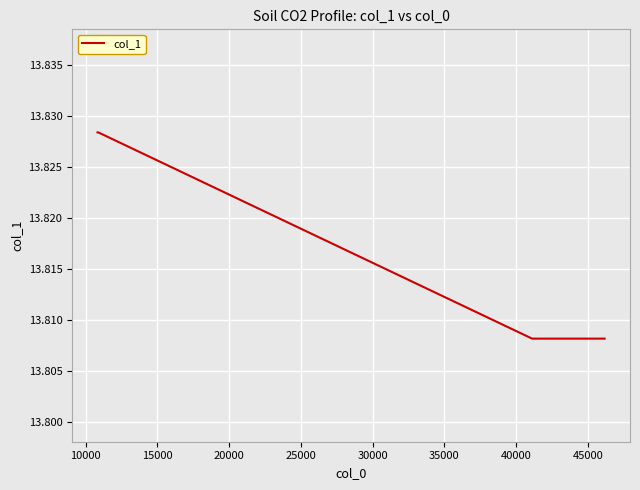

What is the sum of all values?

69.1